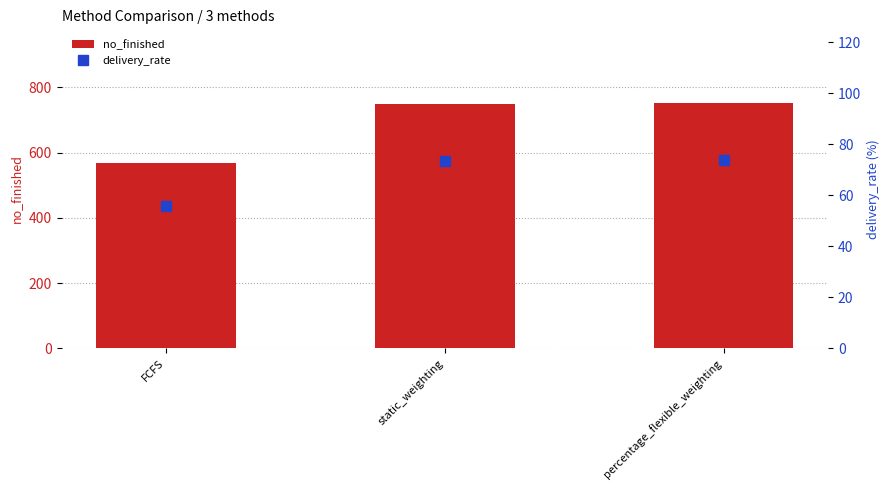

At how many categories does at least one series exceed 557?

3